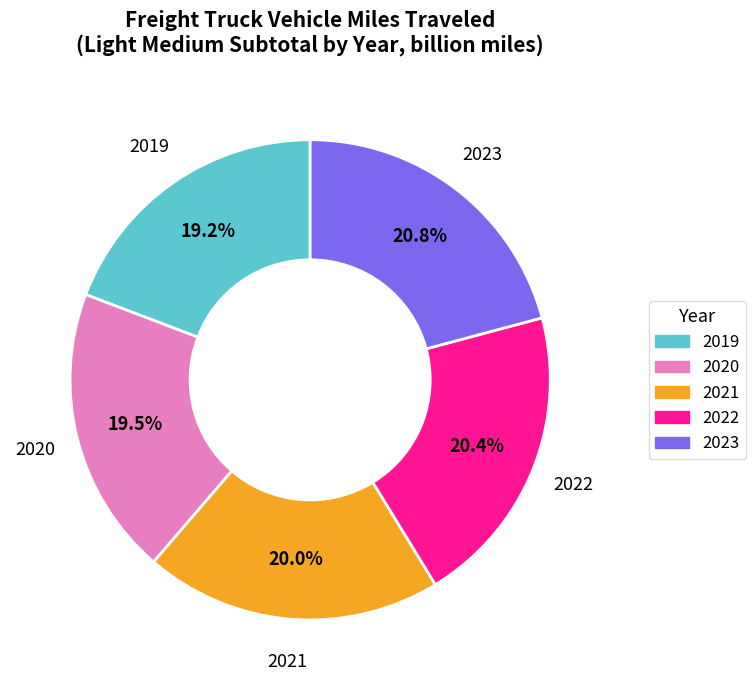

The 2021 slice represents 9% of the pie. True or false?

False